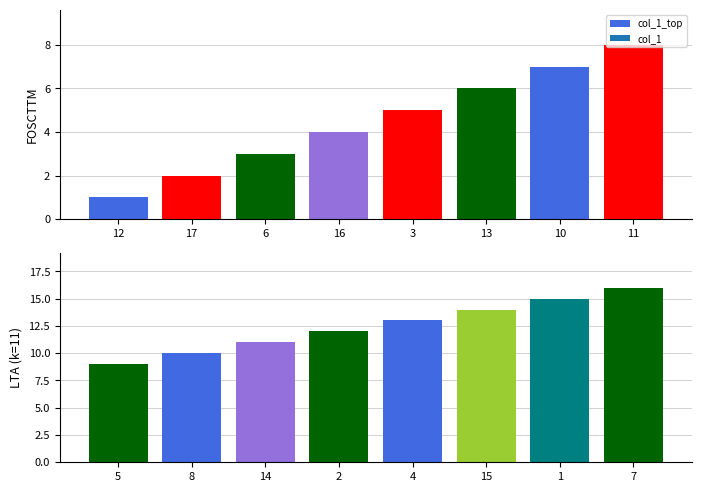

Count the number of categories in the chart.

8